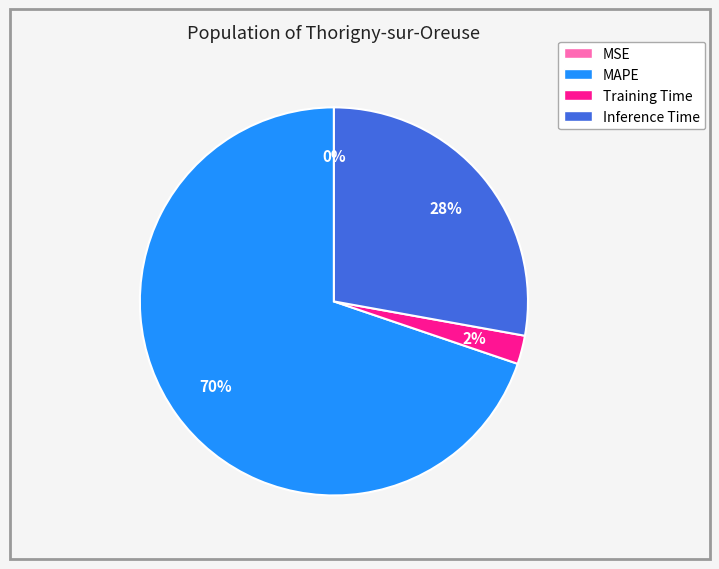

Which has a higher value, Training Time or MAPE?

MAPE